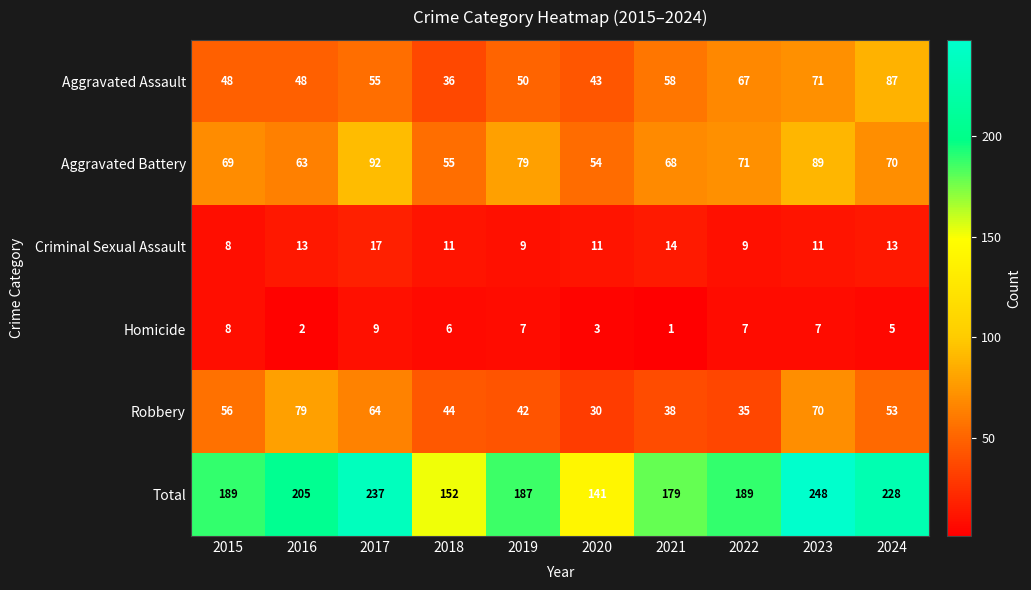

Rank the series at 2020 from highest to lowest value.

Total, Aggravated Battery, Aggravated Assault, Robbery, Criminal Sexual Assault, Homicide